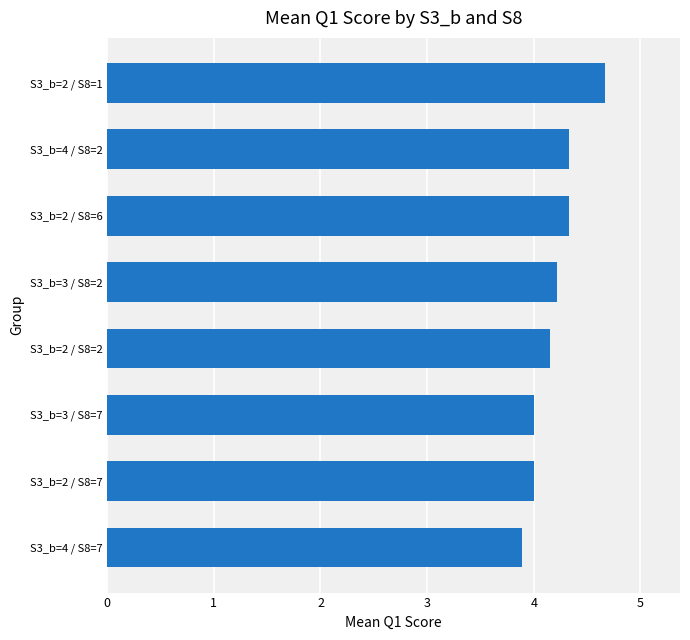

How many bars are there in total?

8